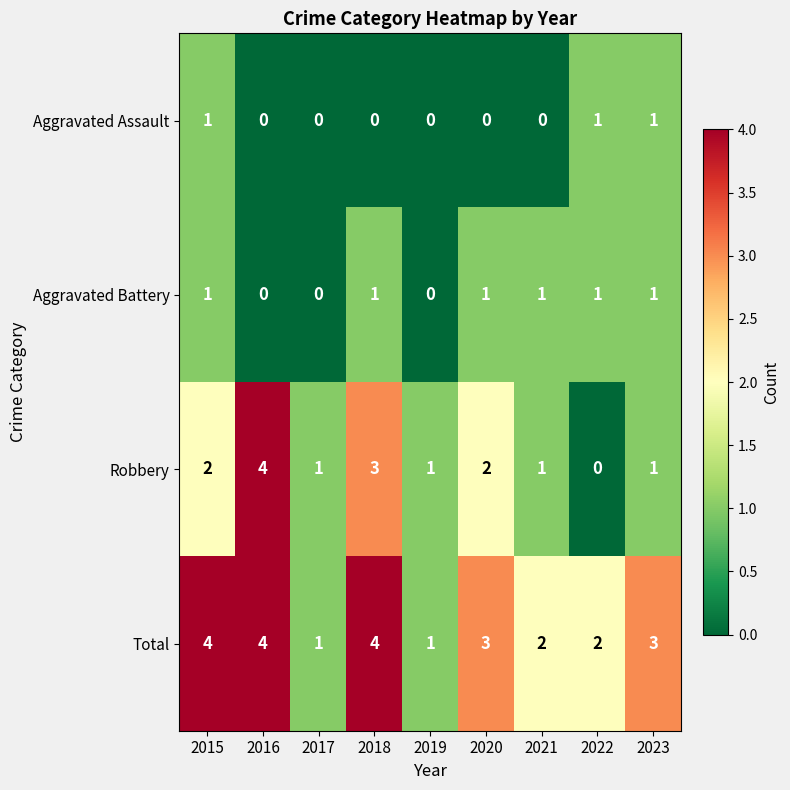

Count the Aggravated Battery values in the range 0 to 1.

9